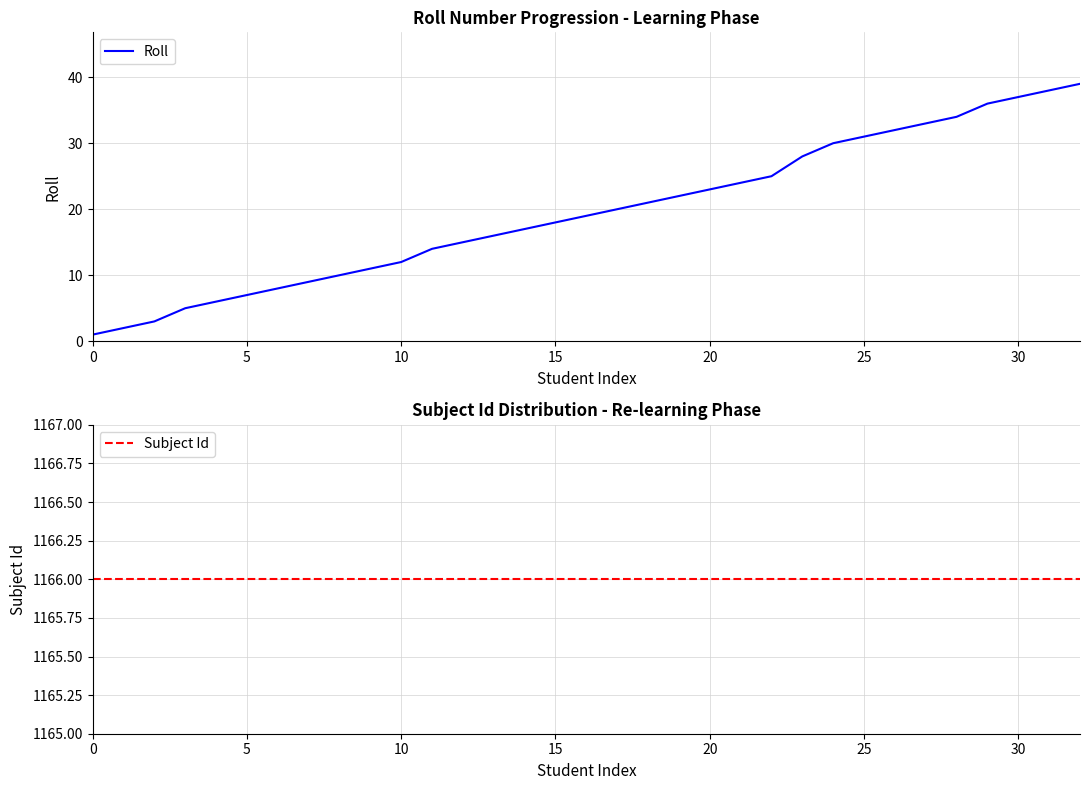

True or false: Roll and Subject Id cross at least once.

False